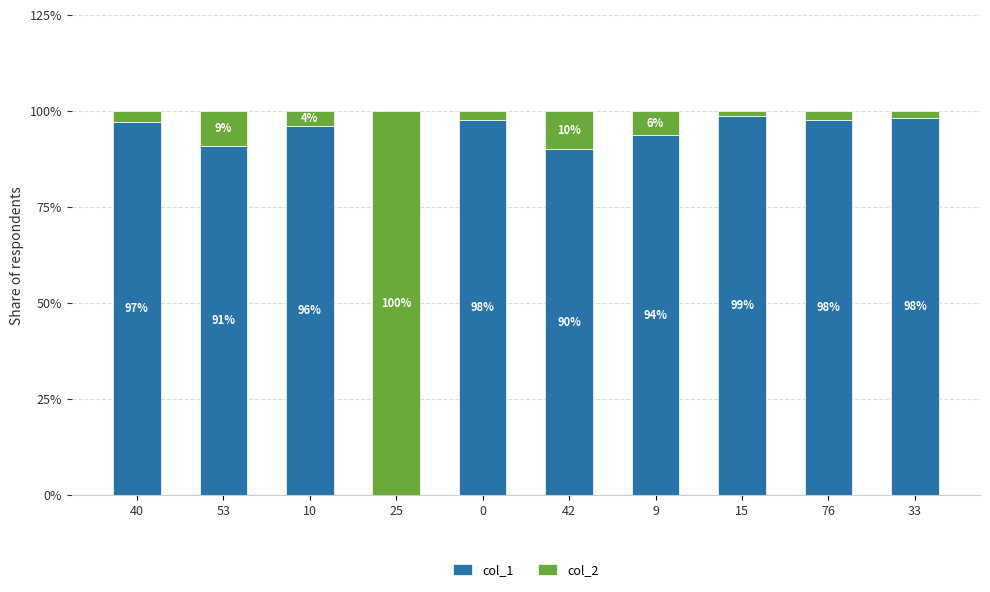

What is the sum of all col_1 values?

860.0